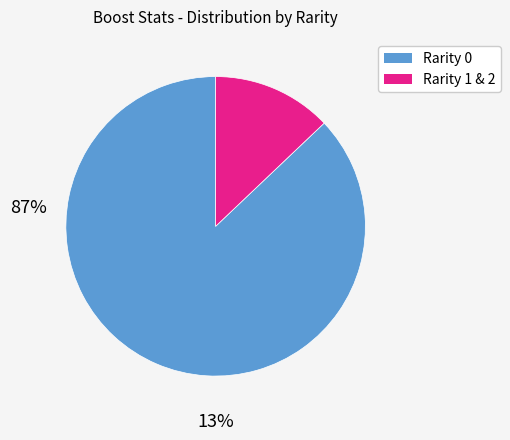

Does any single category account for the majority?

Yes